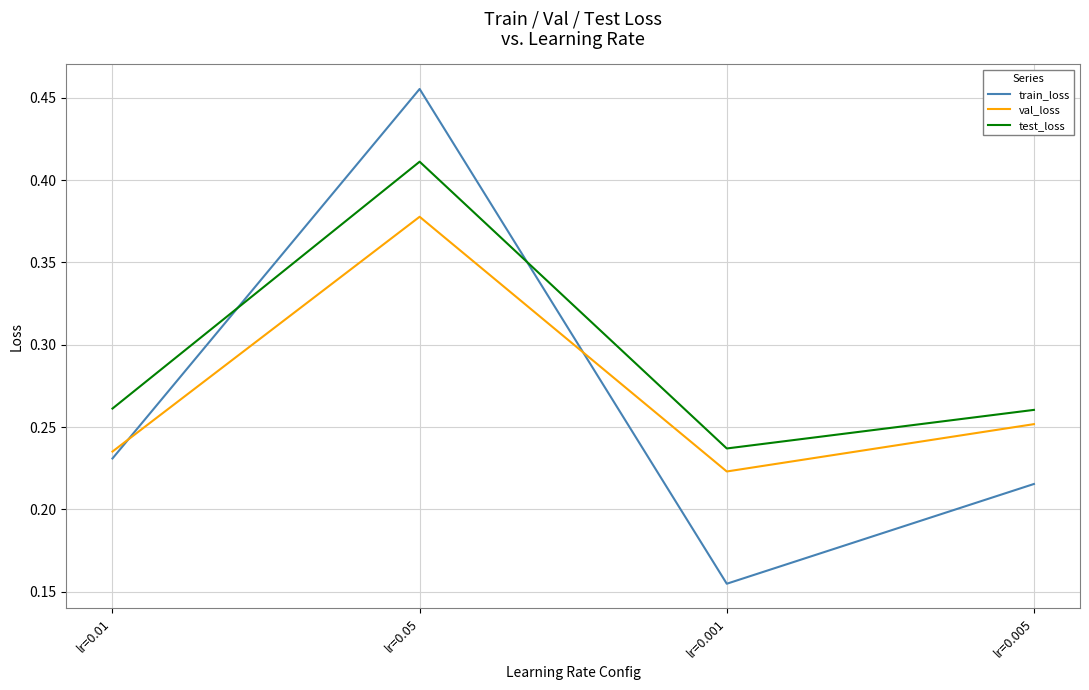

Which label corresponds to the largest value in the chart?

lr=0.05